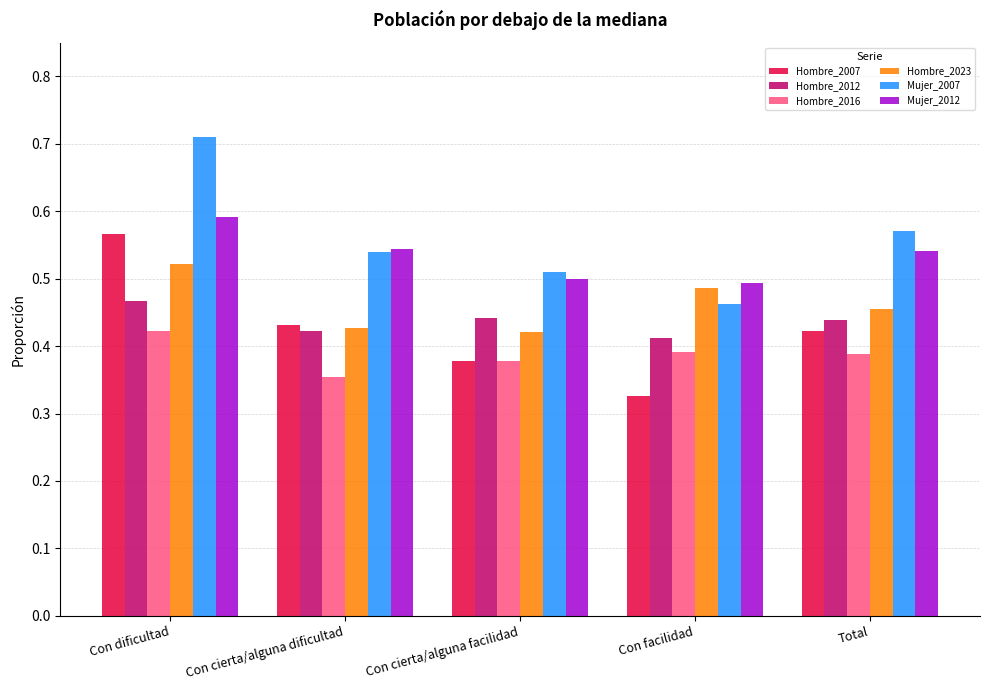

How many distinct data groups are displayed?

6